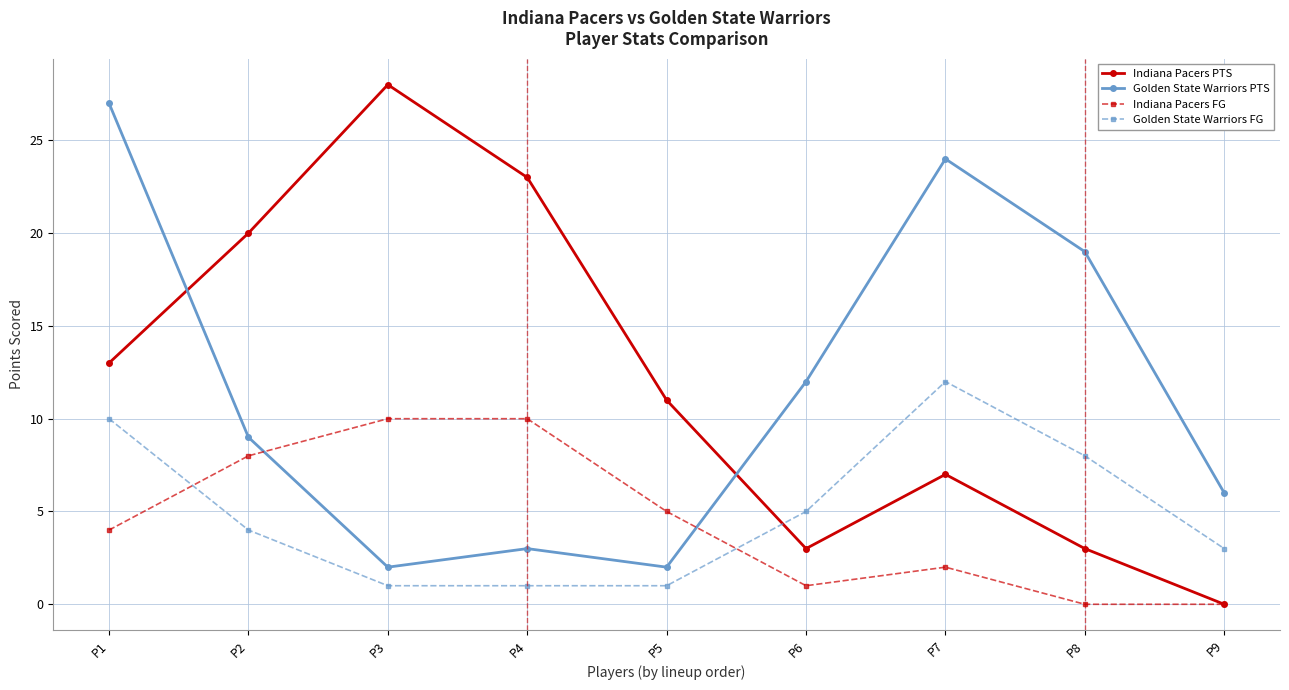

Does the chart display data point markers on the line(s)?

Yes